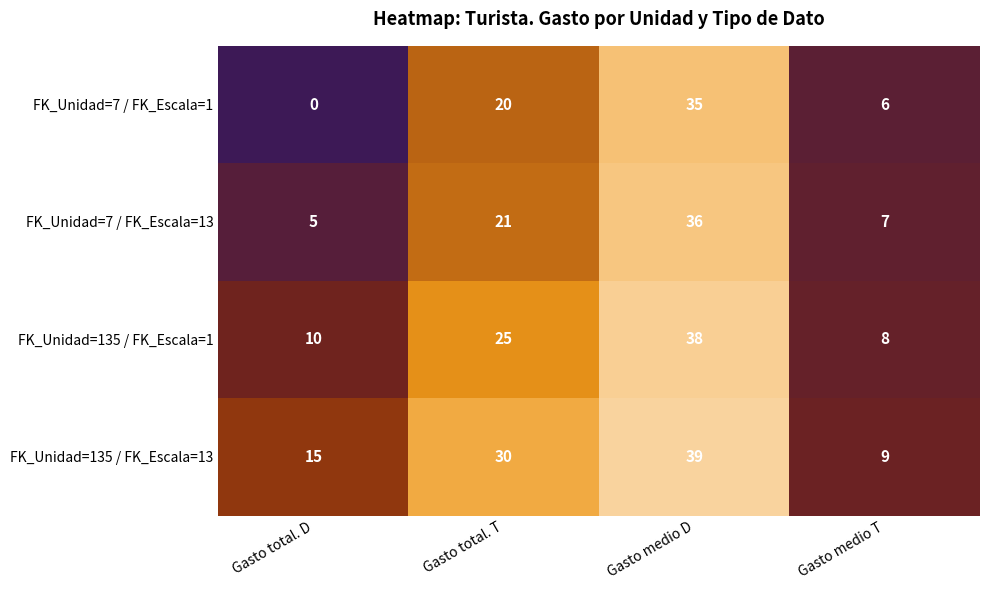

At which category is the sum across all series the highest?

Gasto medio D